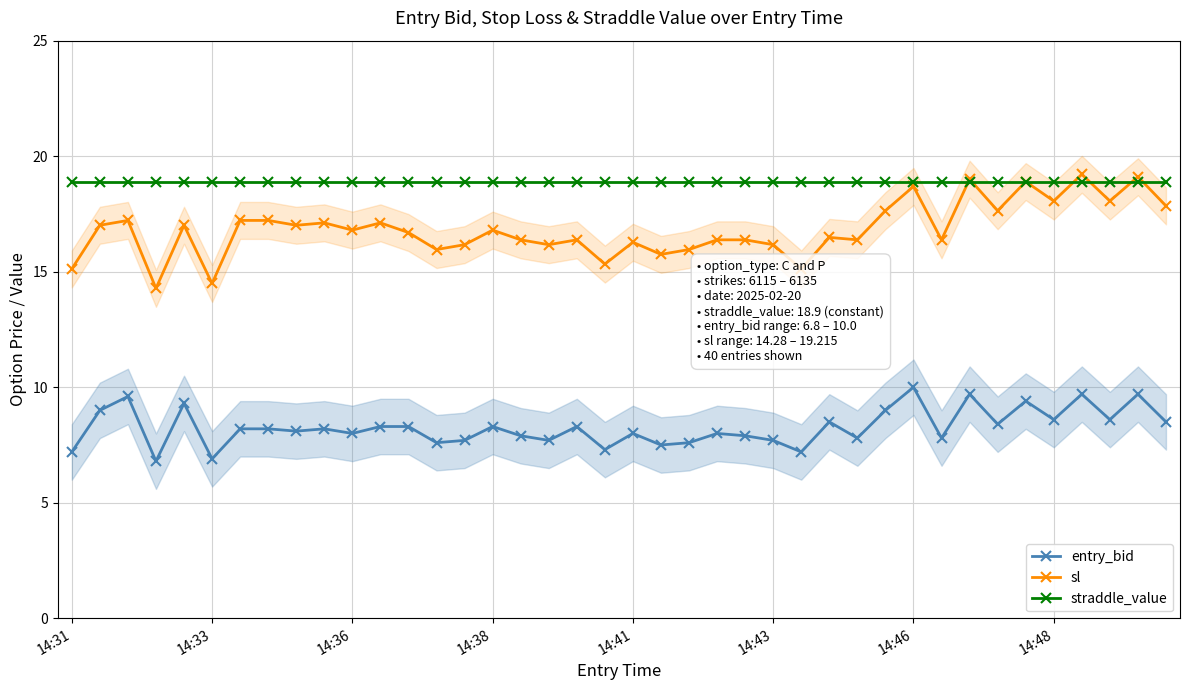

What is the minimum value for entry_bid?

6.8